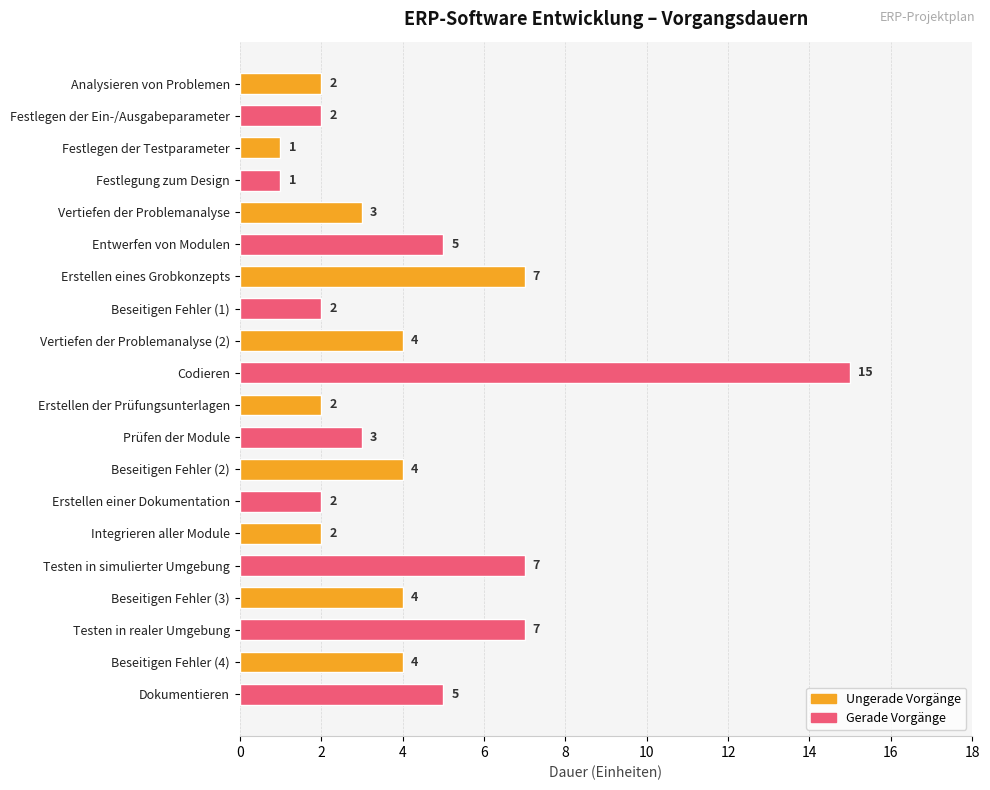

What is the change in value from Festlegen der Testparameter to Erstellen der Prüfungsunterlagen?

+1